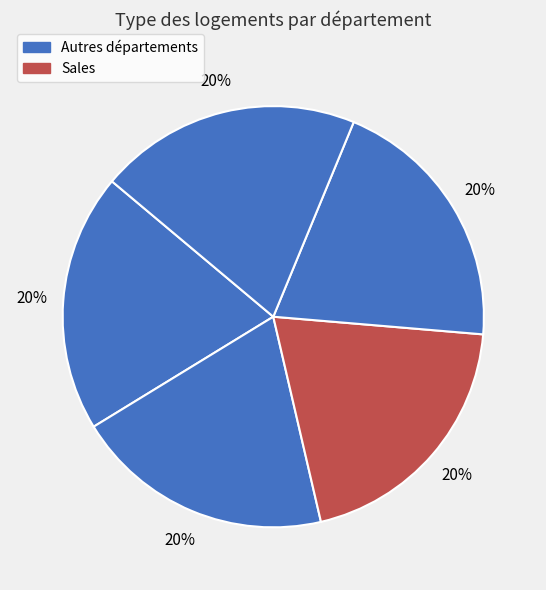

How many segments does this pie chart have?

5